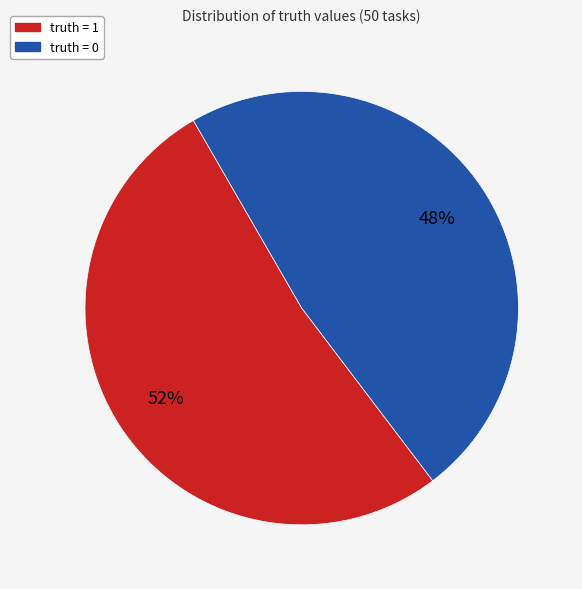

To the nearest percent, what portion does truth = 1 represent?

52%